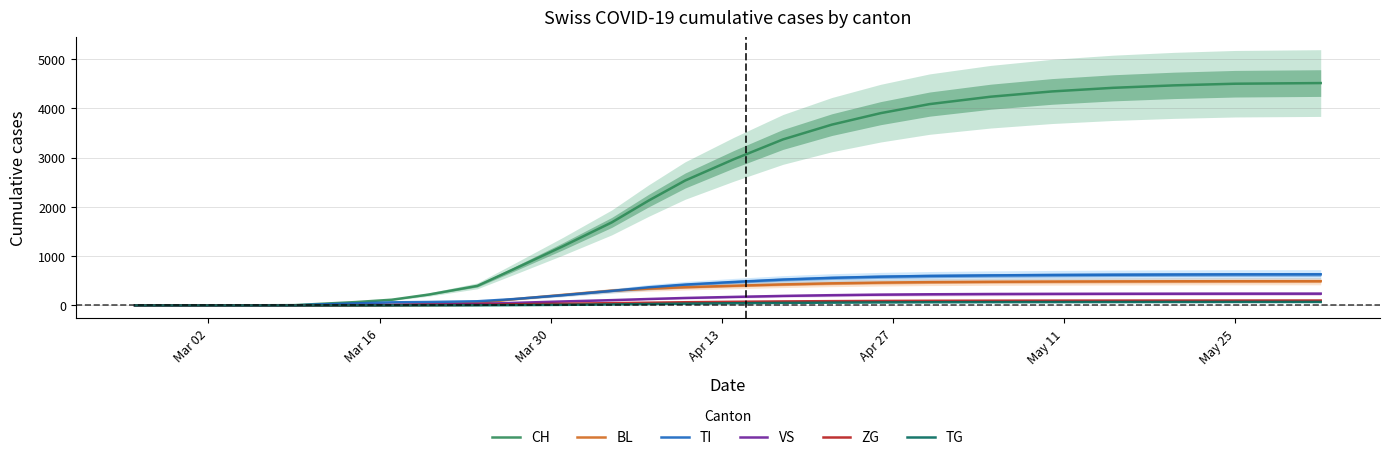

List the series in order of their peak value, lowest first.

TG, ZG, VS, BL, TI, CH